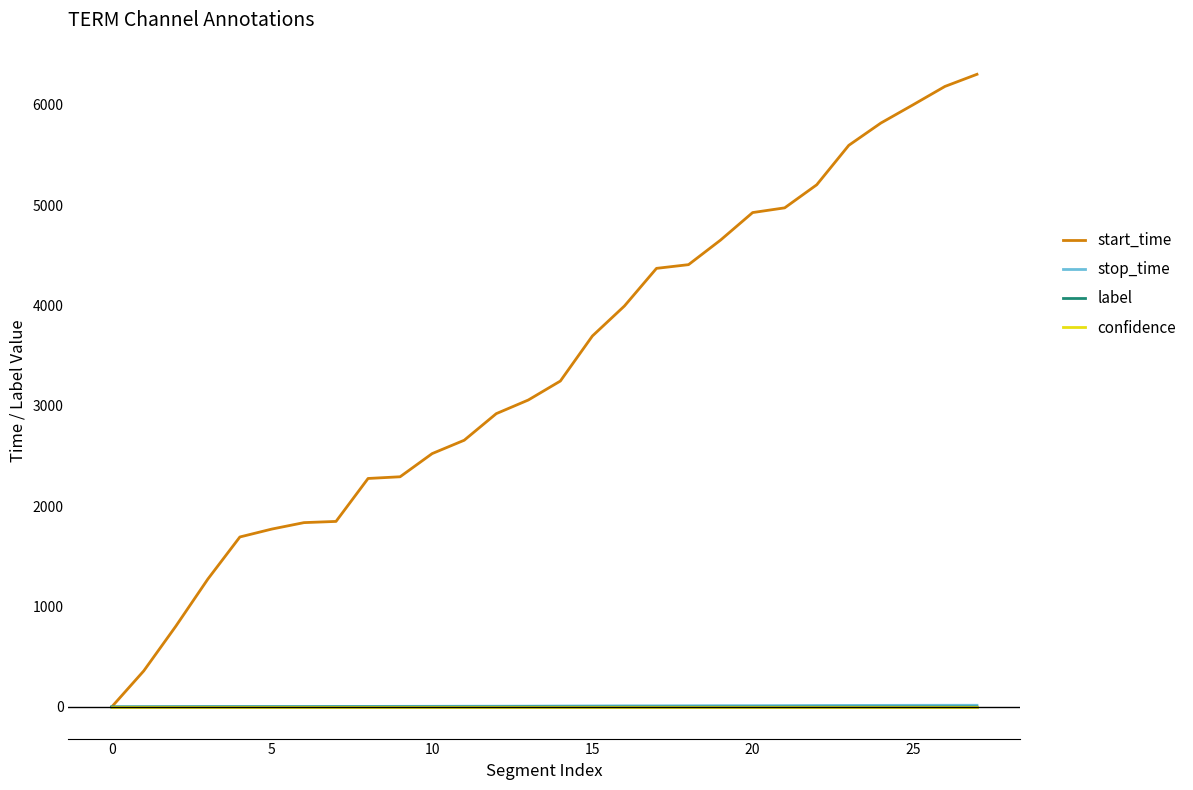

Which series has the largest total across all categories?

start_time